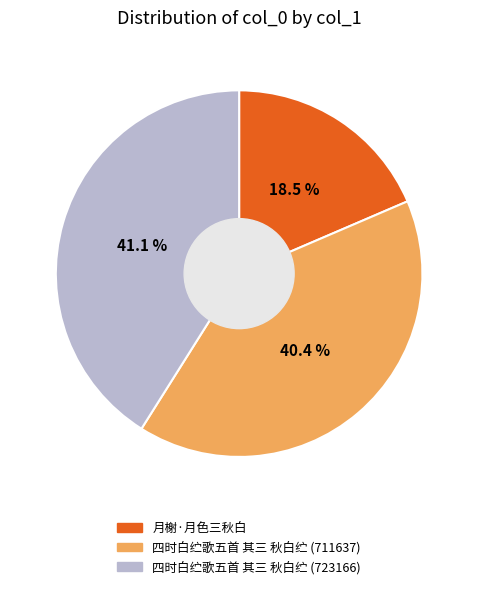

What percentage do 四时白纻歌五首 其三 秋白纻 (723166) and 月榭·月色三秋白 together represent?

59.6%